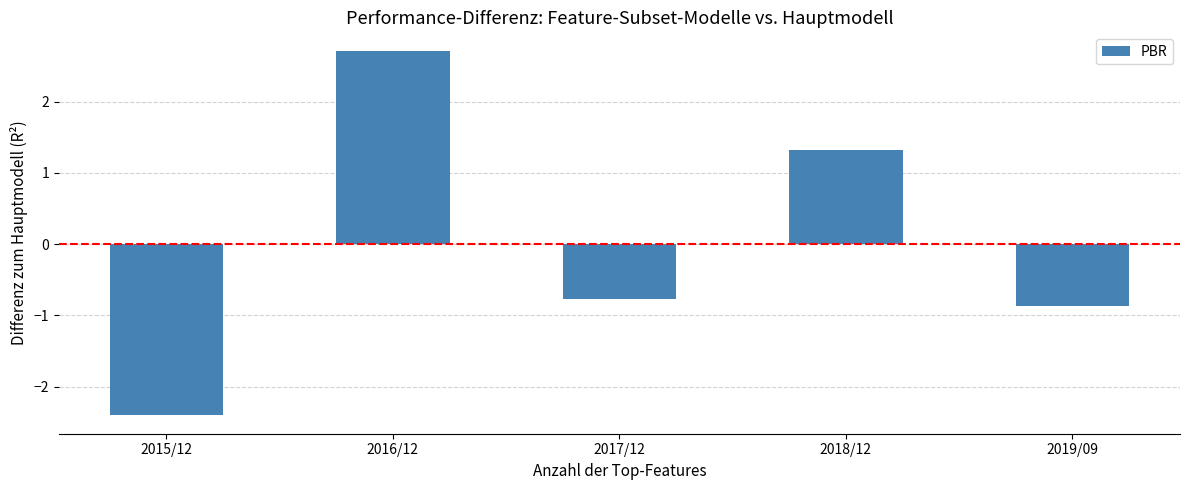

Which label corresponds to the smallest value in the chart?

2015/12